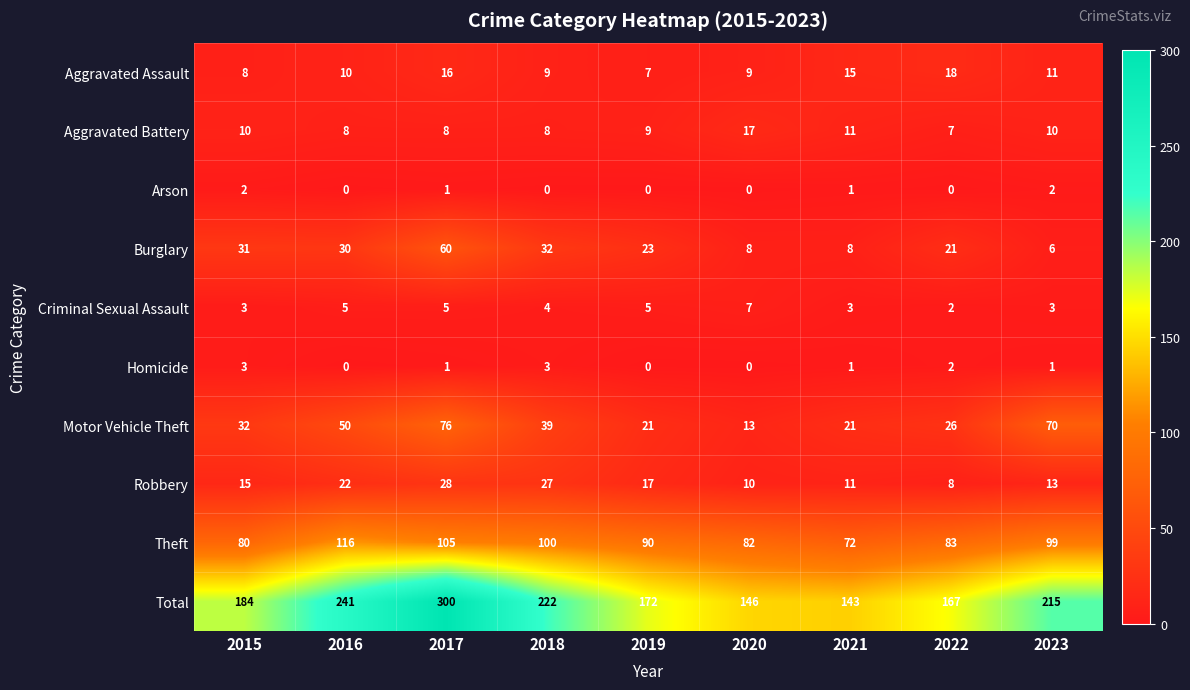

Which category has the lowest value in the Criminal Sexual Assault series?

2022